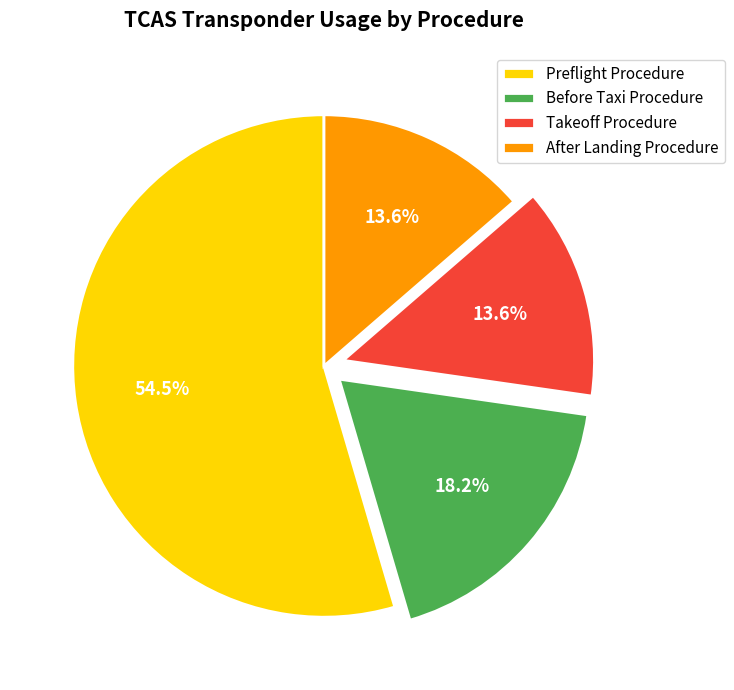

Combined, what portion of the pie is Before Taxi Procedure and After Landing Procedure?

31.8%